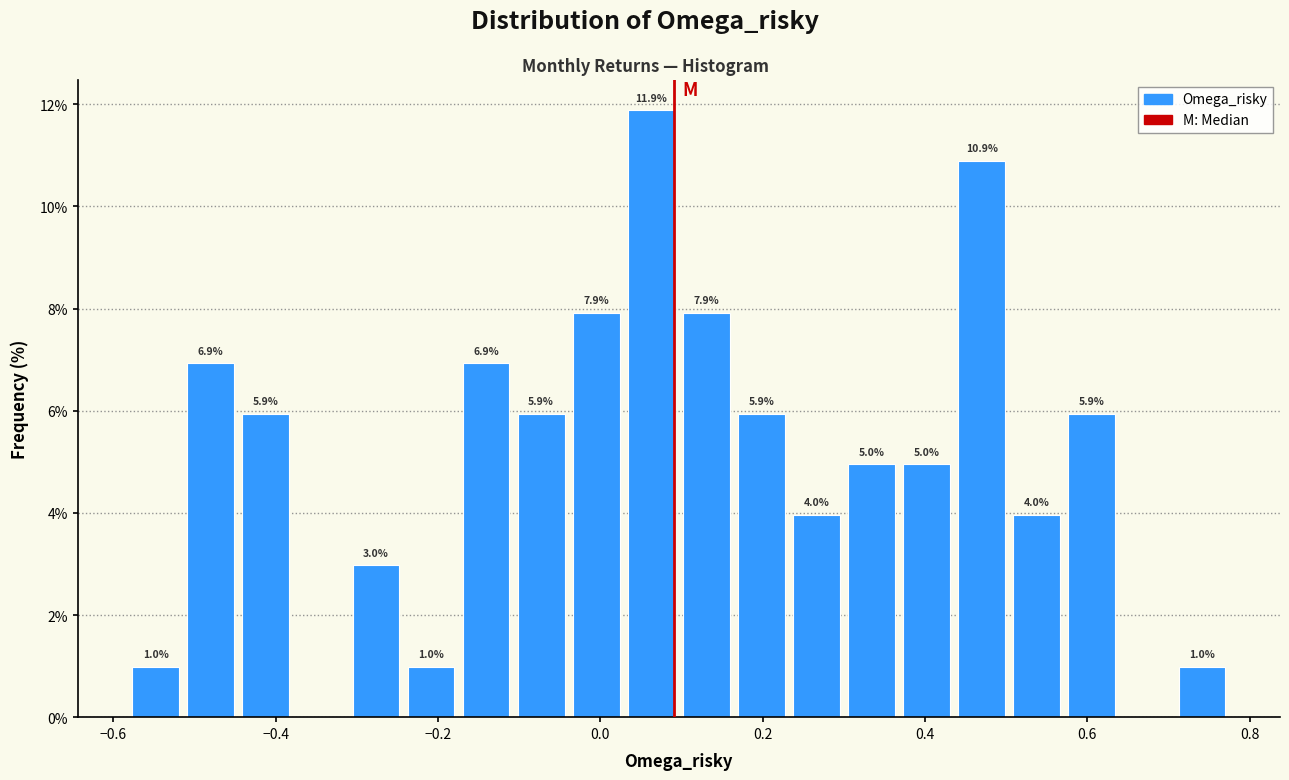

Read against the x-axis, roughly where is the centre of the tallest bar?

0.06